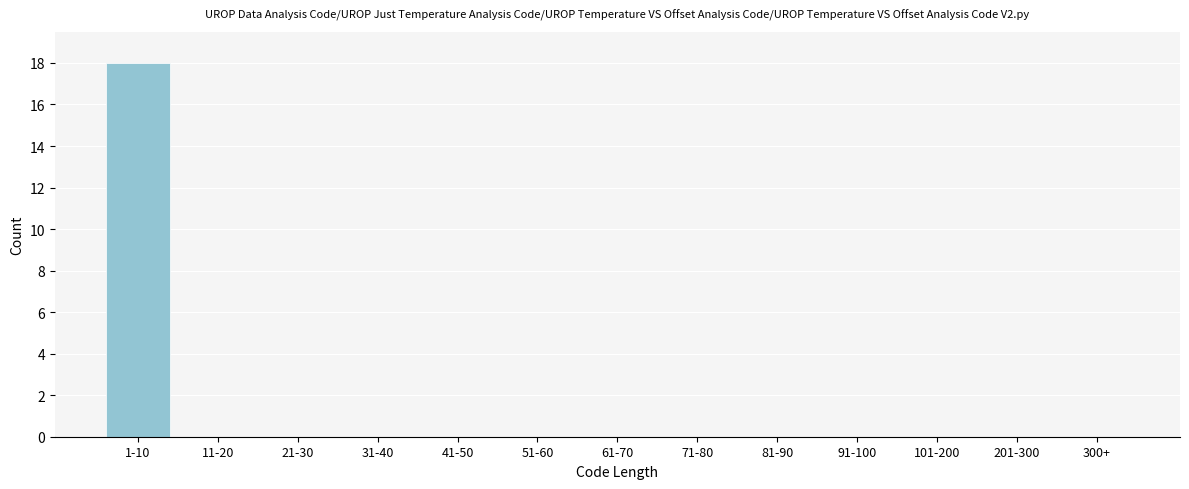

Reading right to left, extract all data points from this chart.

300+=0	201-300=0	101-200=0	91-100=0	81-90=0	71-80=0	61-70=0	51-60=0	41-50=0	31-40=0	21-30=0	11-20=0	1-10=18